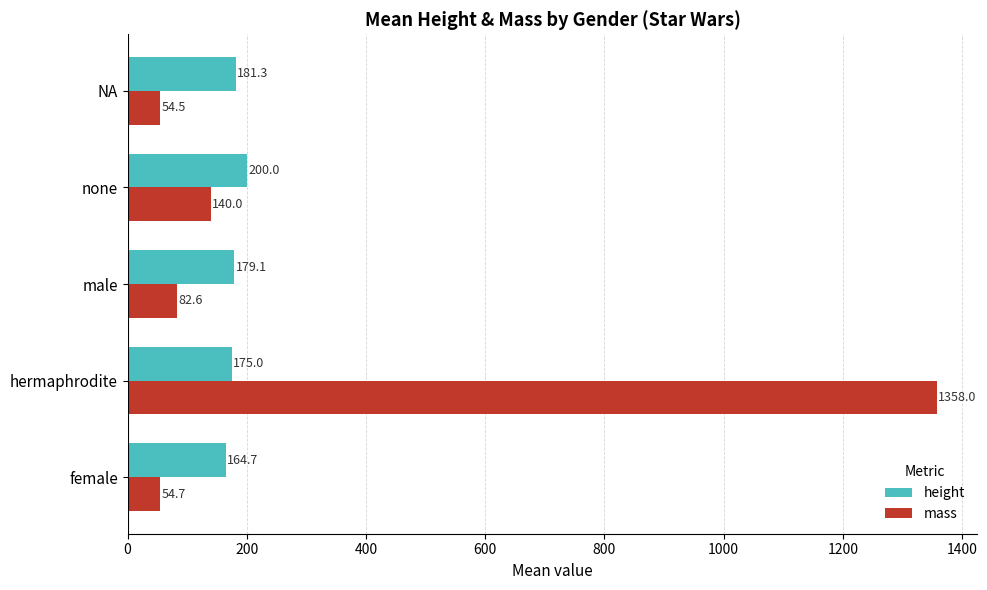

What is the average value of the mass series?

338.0